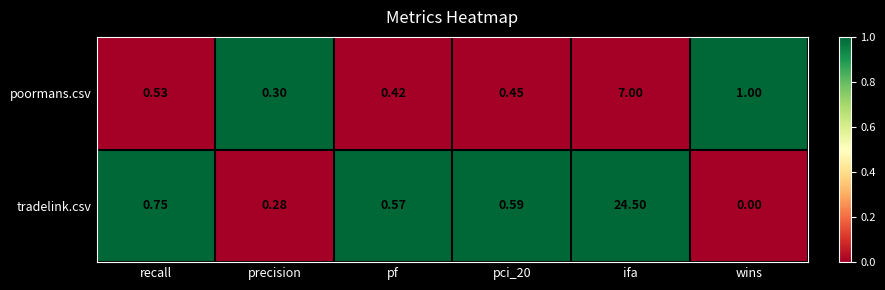

At which category is the sum across all series the highest?

ifa